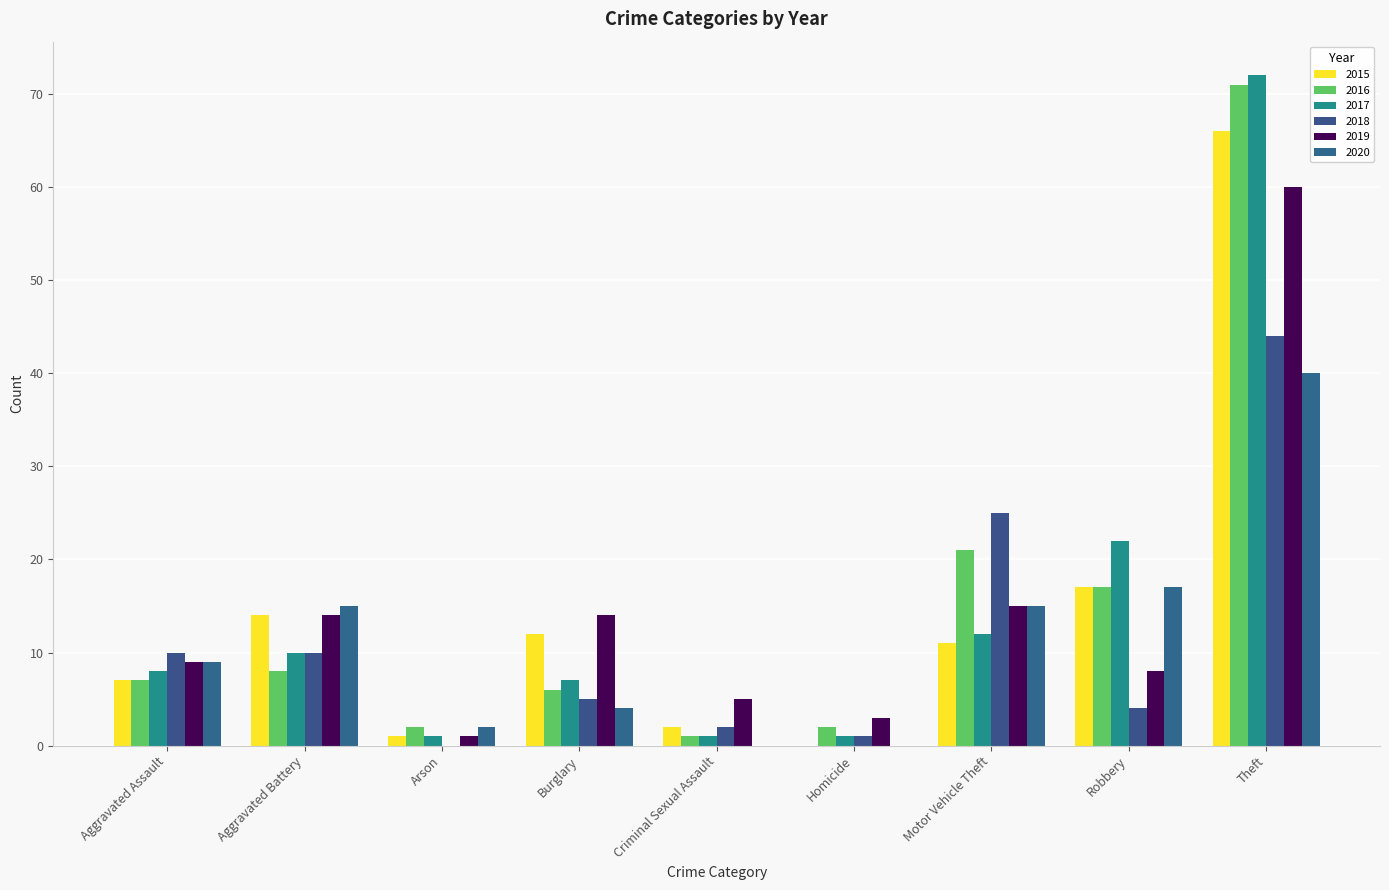

Reading left to right, transcribe all the data shown in this chart.

2015: 7	14	1	12	2	0	11	17	66
2016: 7	8	2	6	1	2	21	17	71
2017: 8	10	1	7	1	1	12	22	72
2018: 10	10	0	5	2	1	25	4	44
2019: 9	14	1	14	5	3	15	8	60
2020: 9	15	2	4	0	0	15	17	40